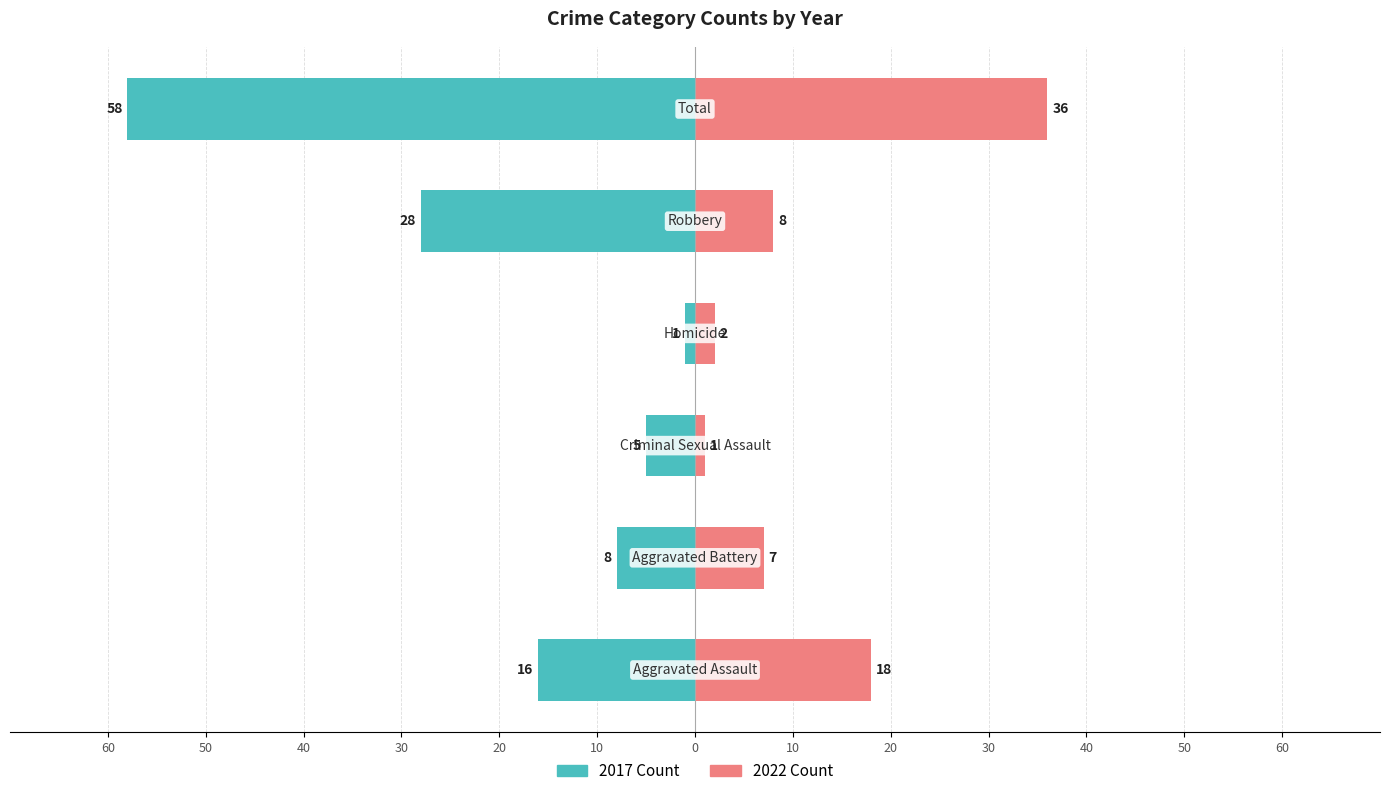

How many values in the 2017 series are below 16?

3